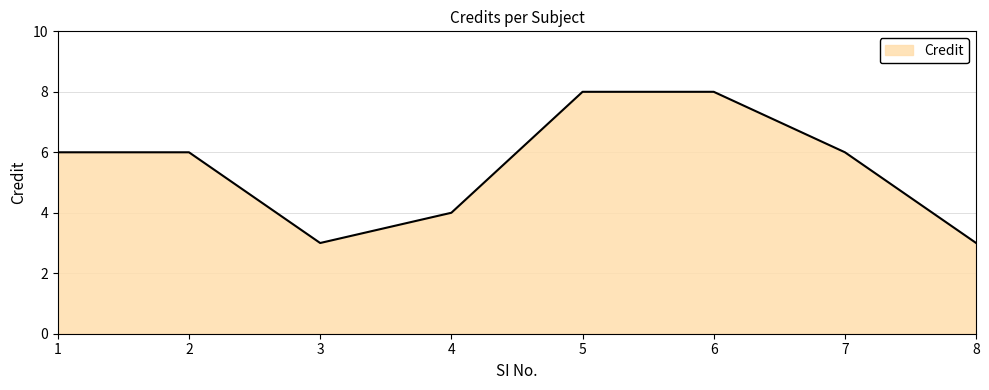

What is the ratio of the value at 5 to the value at 1?

1.3